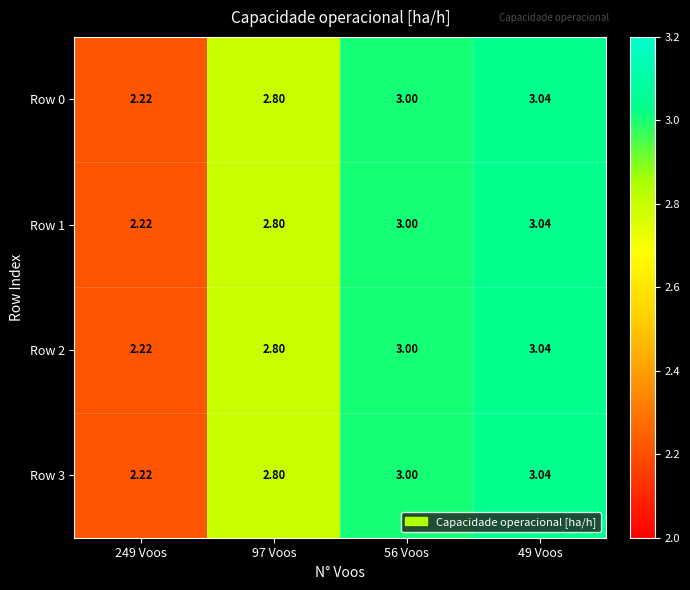

How many series are shown in this chart?

4